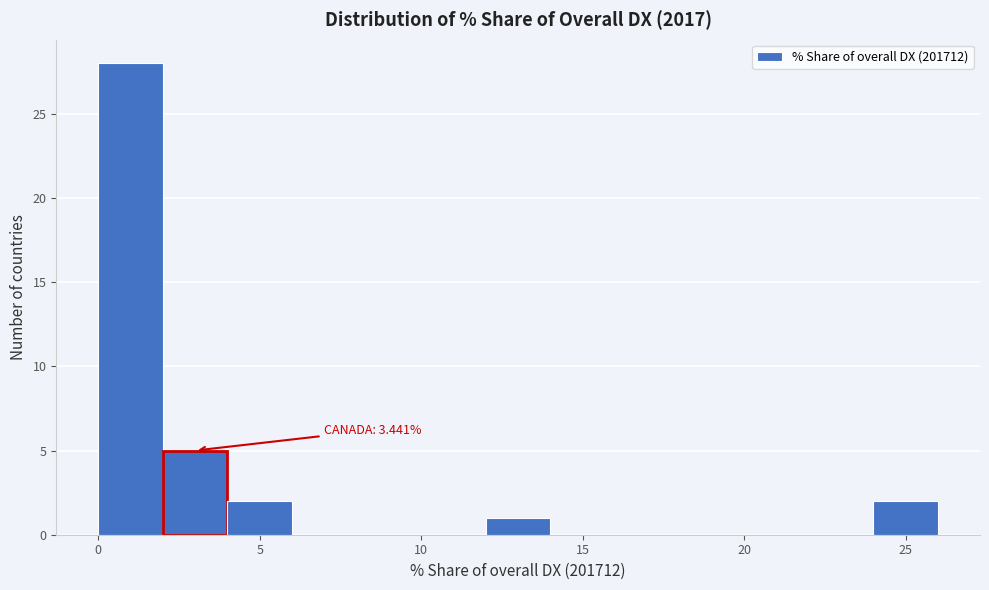

Which range on the x-axis has the tallest bar?

0 to 2